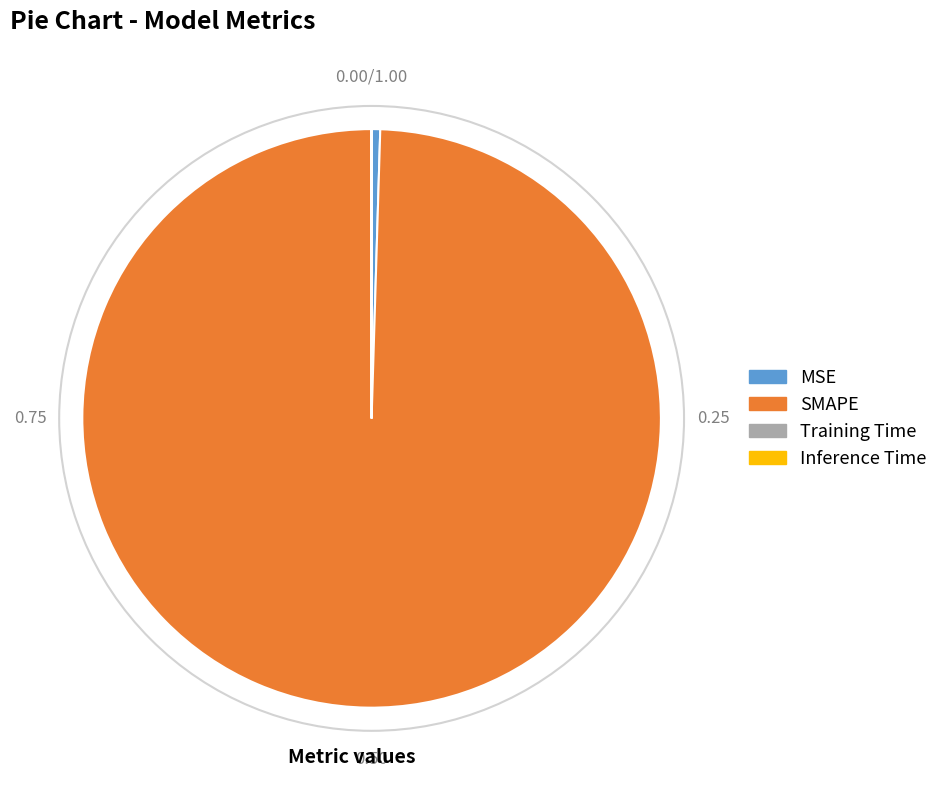

Which slice is the largest?

SMAPE